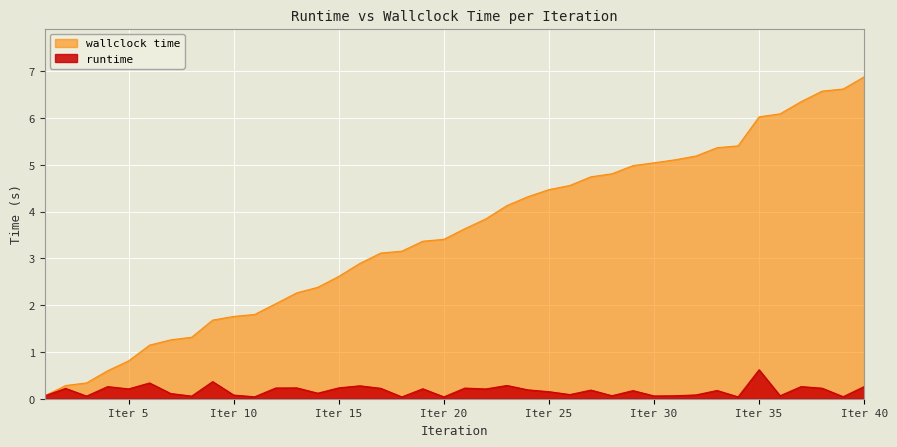

Where is wallclock time nearest to the value 3?

16